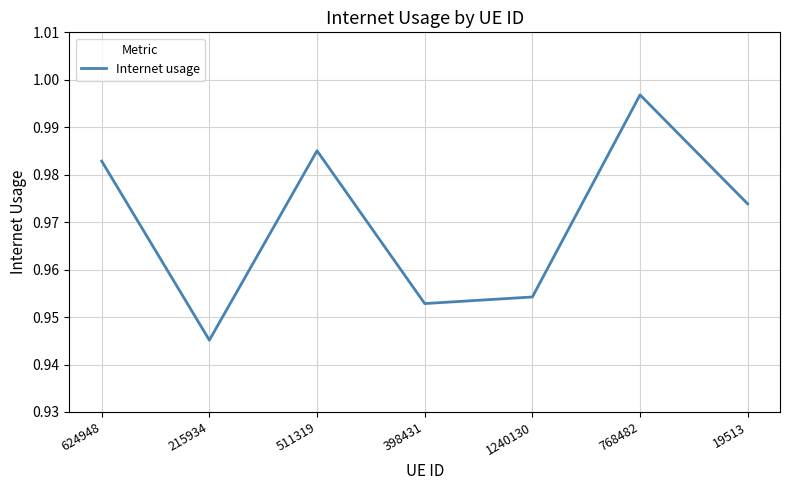

Where is the first local minimum?

215934